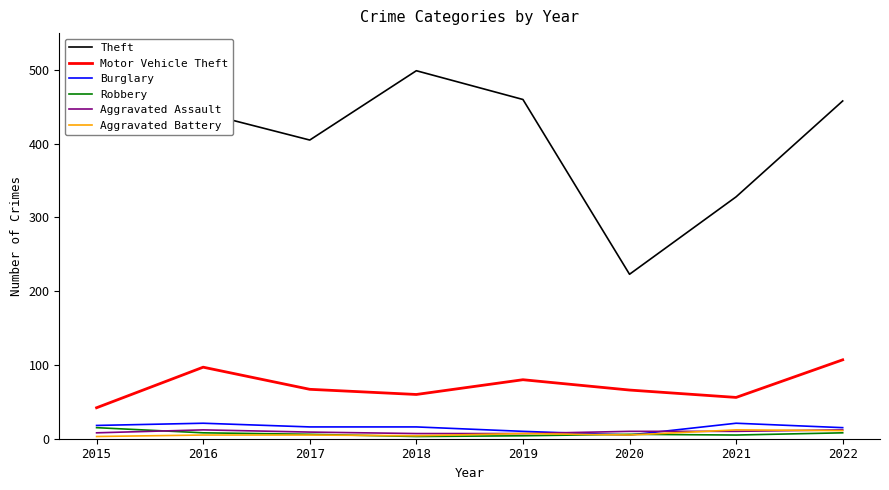

What is the sum of the Aggravated Battery values at 2015 and 2022?

14